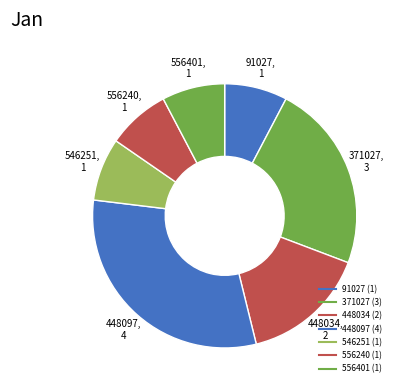

Rank the categories by value from highest to lowest.

448097, 371027, 448034, 91027, 546251, 556240, 556401